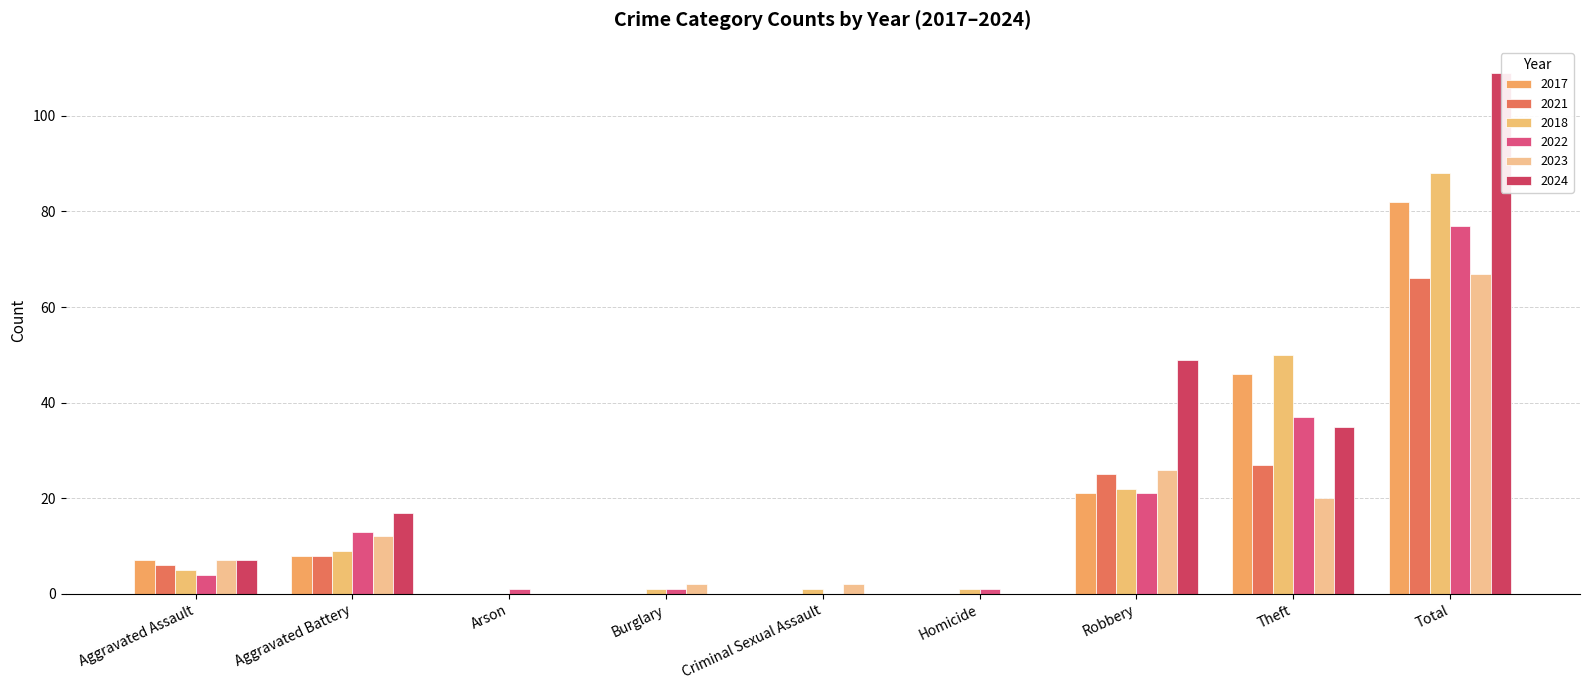

At which category is the sum across all series the highest?

Total